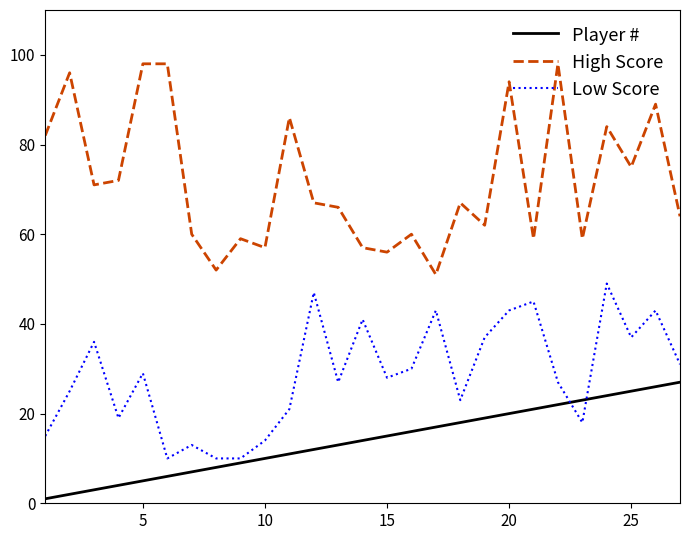

What is the minimum value for High Score?

51